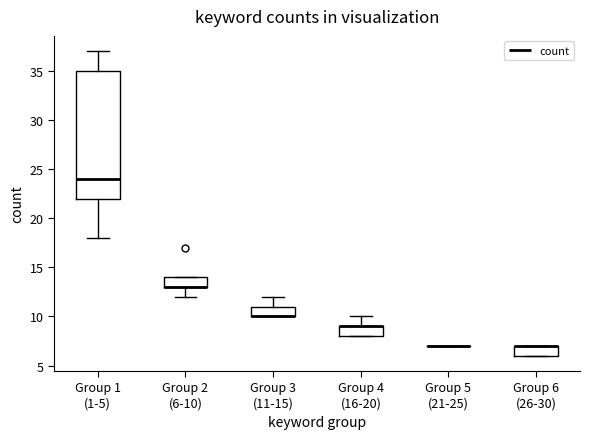

Reading left to right, read every box against the y-axis: the position of its median line, the range the box covers, and the ends of its whiskers. The values are not printed on the chart, so give them approximately, as read against the axis.

Group 1 (1-5): median 24, box 22 to 35, whiskers 18 to 37
Group 2 (6-10): median 13 (drawn on the box's lower edge), box 13 to 14, whiskers 12 to 14
Group 3 (11-15): median 10 (drawn on the box's lower edge), box 10 to 11, whiskers 10 to 12
Group 4 (16-20): median 9 (drawn on the box's upper edge), box 8 to 9, whiskers 8 to 10
Group 5 (21-25): box collapsed to a line at 7, whiskers 7 to 7
Group 6 (26-30): median 7 (drawn on the box's upper edge), box 6 to 7, whiskers 6 to 7